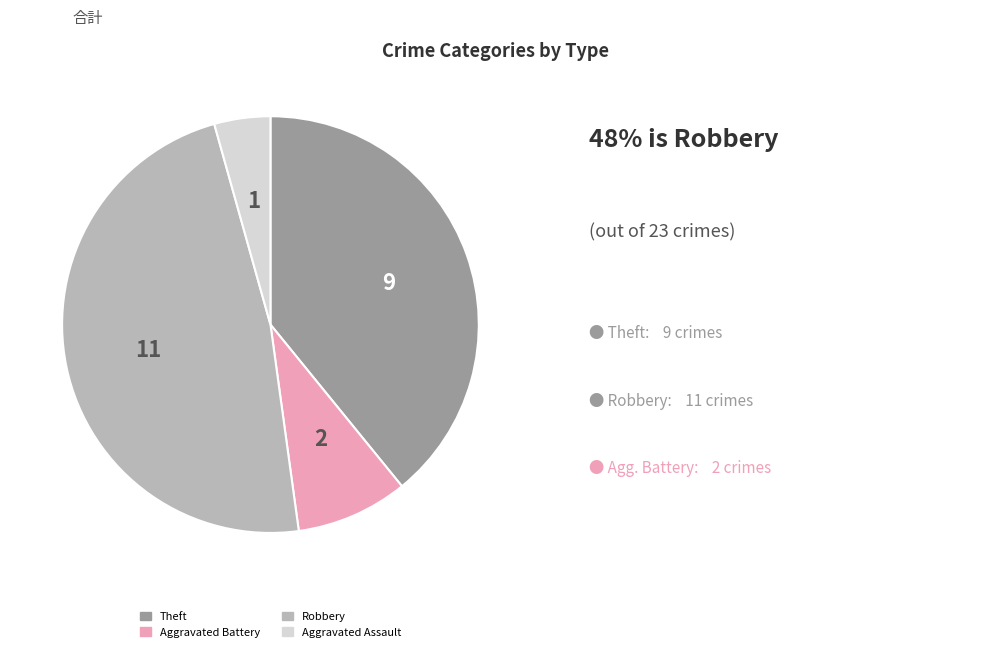

Does Theft account for over 50% of the chart?

No